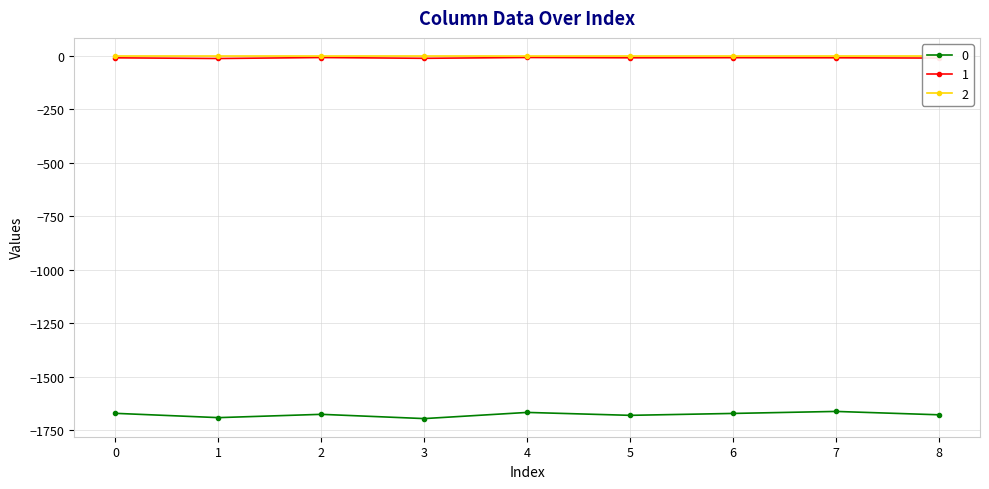

True or false: 1 has more than 0 interior local peaks.

True